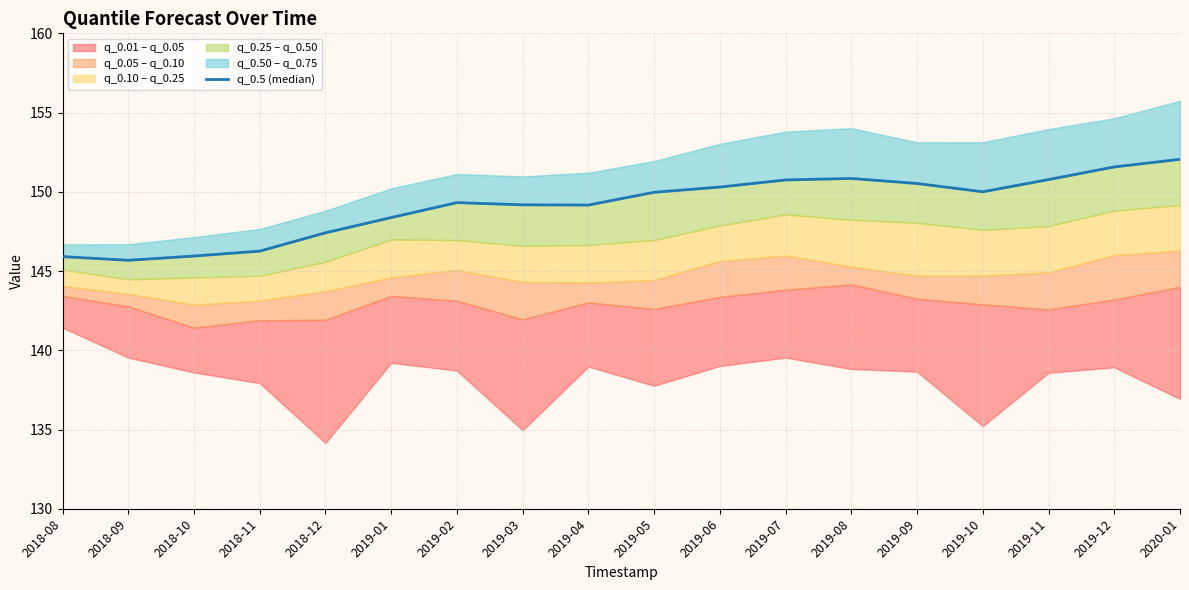

How many values are below 149?

6